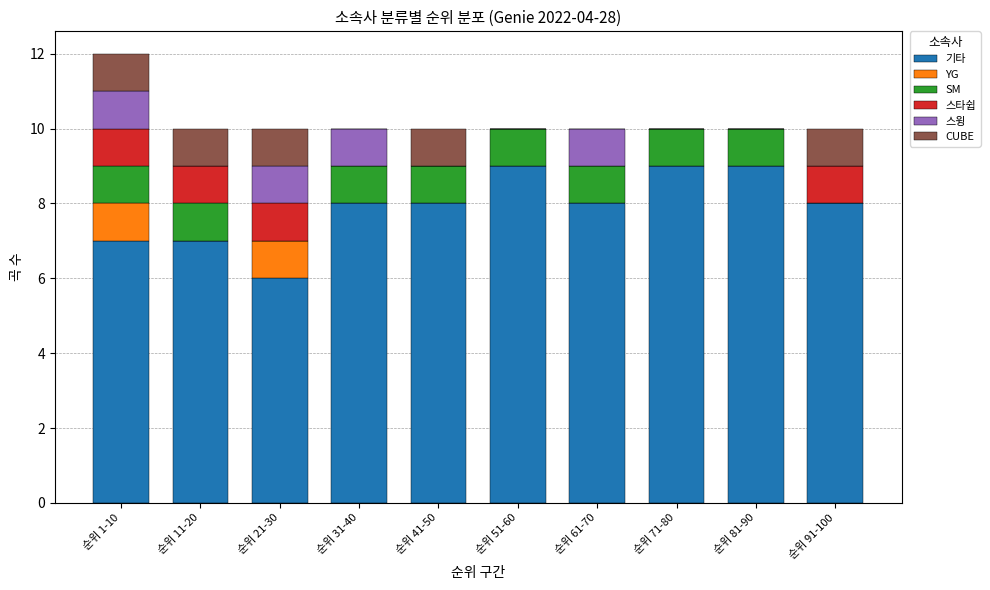

What is the highest value of the 기타 series?

9